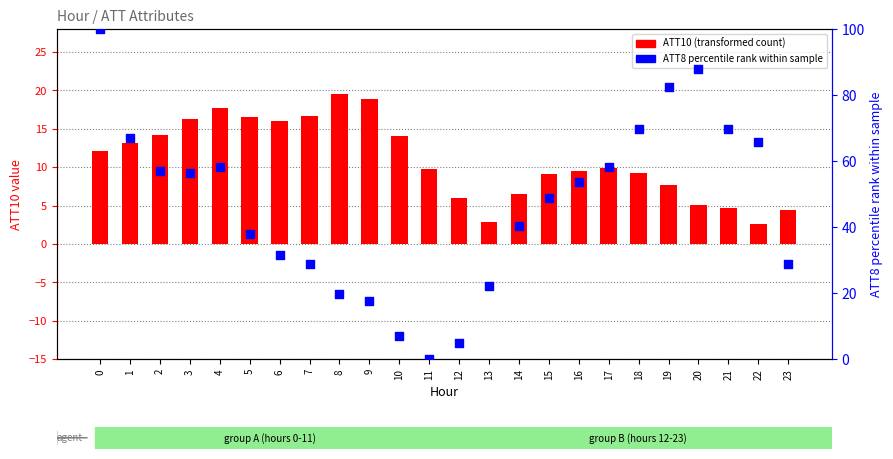

Which series reaches the maximum Y coordinate?

ATT8 percentile rank